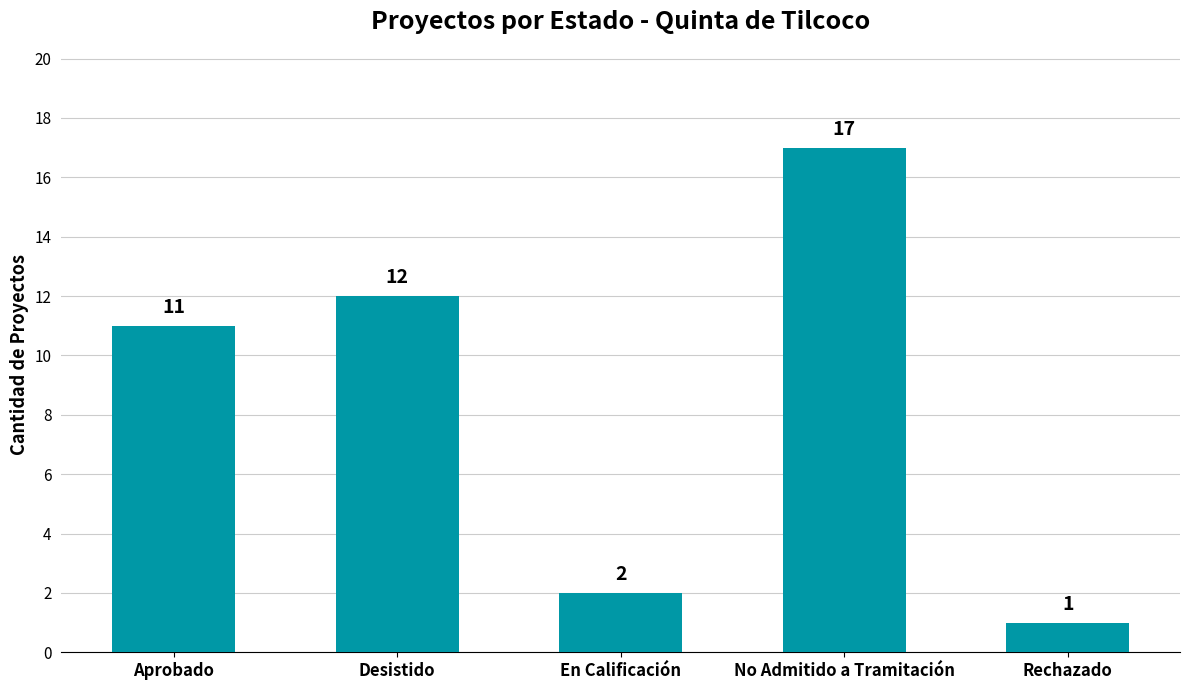

What position from the right is No Admitido a Tramitación?

2